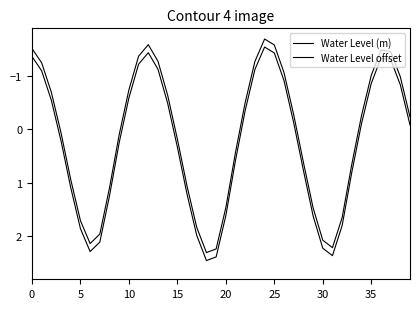

Is this an area chart (filled region under the line)?

No